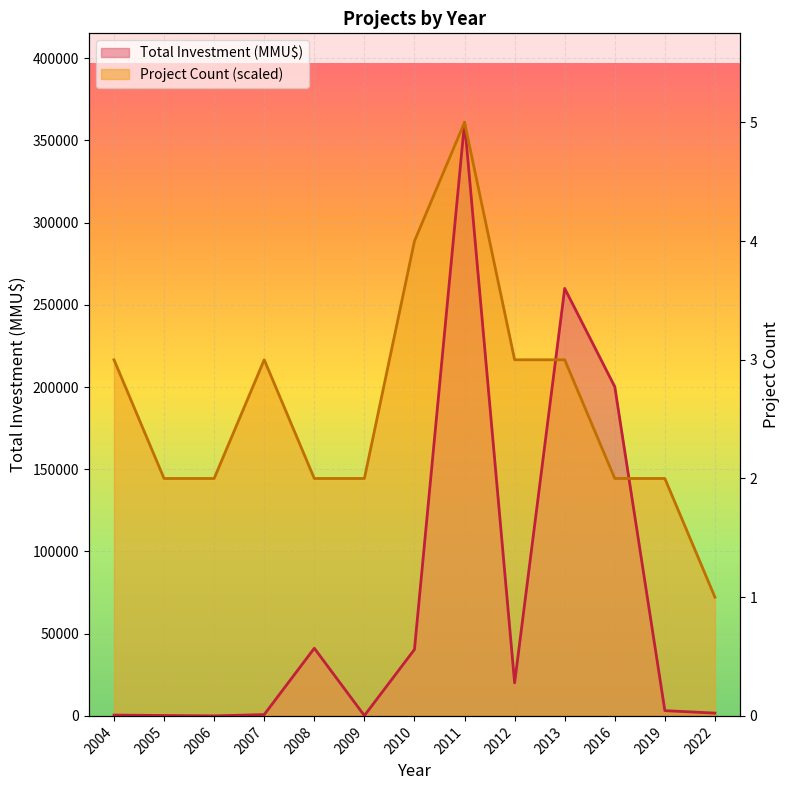

How many lines are shown in the chart?

2